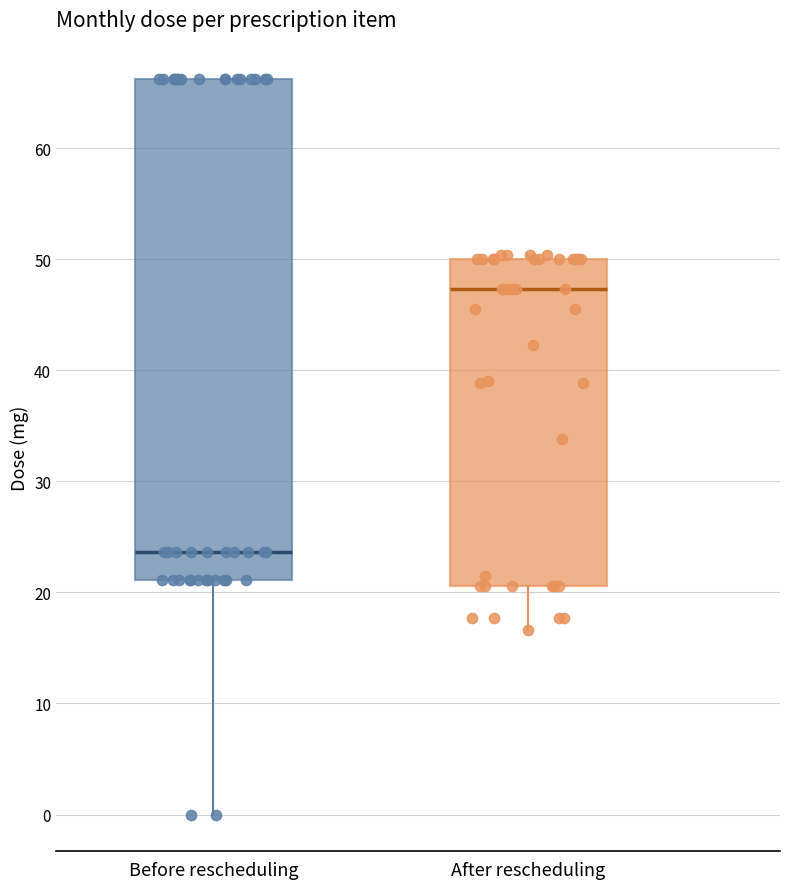

Reading left to right, read every box against the y-axis: the position of its median line, the range the box covers, and the ends of its whiskers. The values are not printed on the chart, so give them approximately, as read against the axis.

Before rescheduling: median 24, box 21 to 66, whiskers 0 to 66
After rescheduling: median 47, box 21 to 50, whiskers 17 to 50 (just above the box's upper edge)